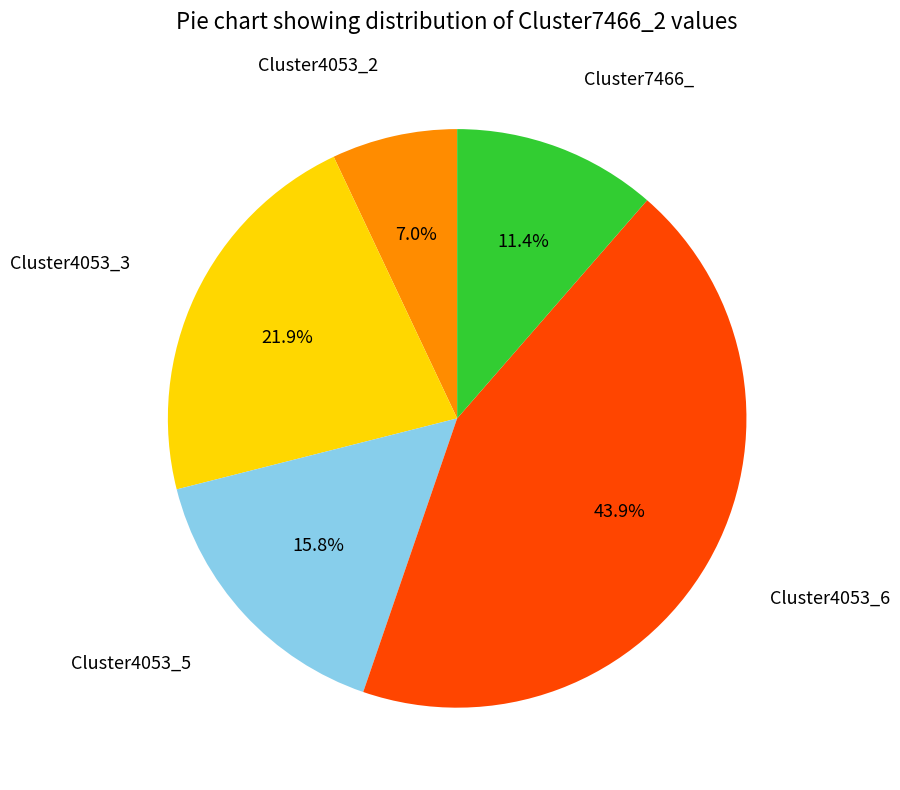

Is there a majority slice in this chart?

No